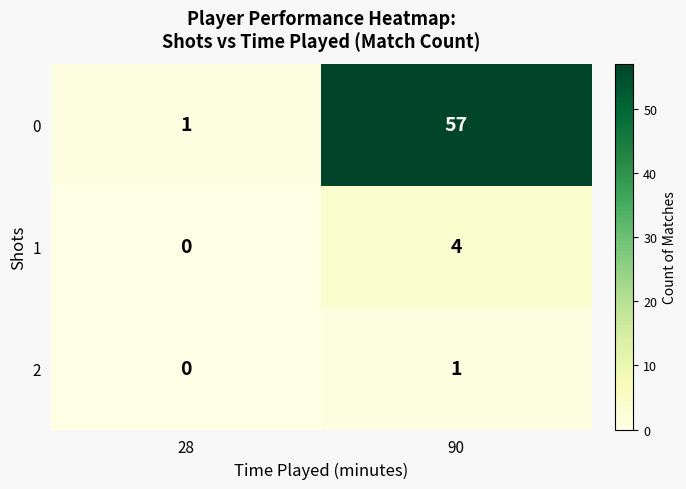

The 1 series shows 6 at 90. True or false?

False